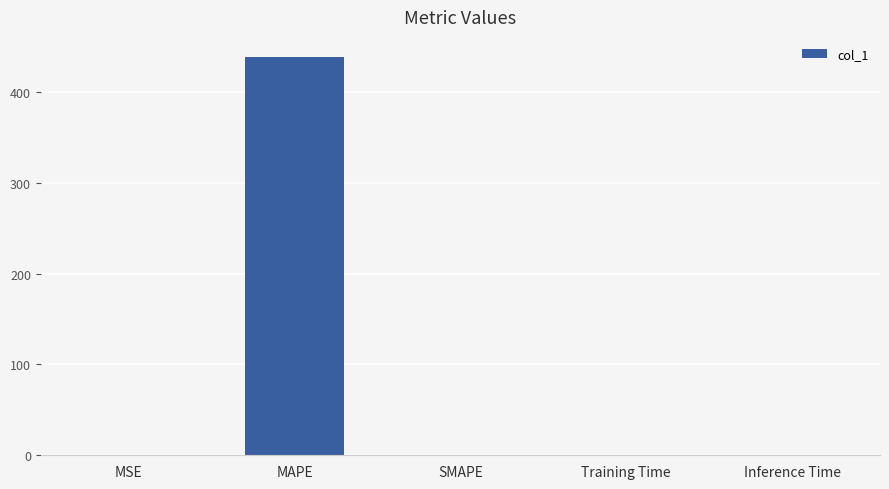

The value at MSE is 0.1. True or false?

True